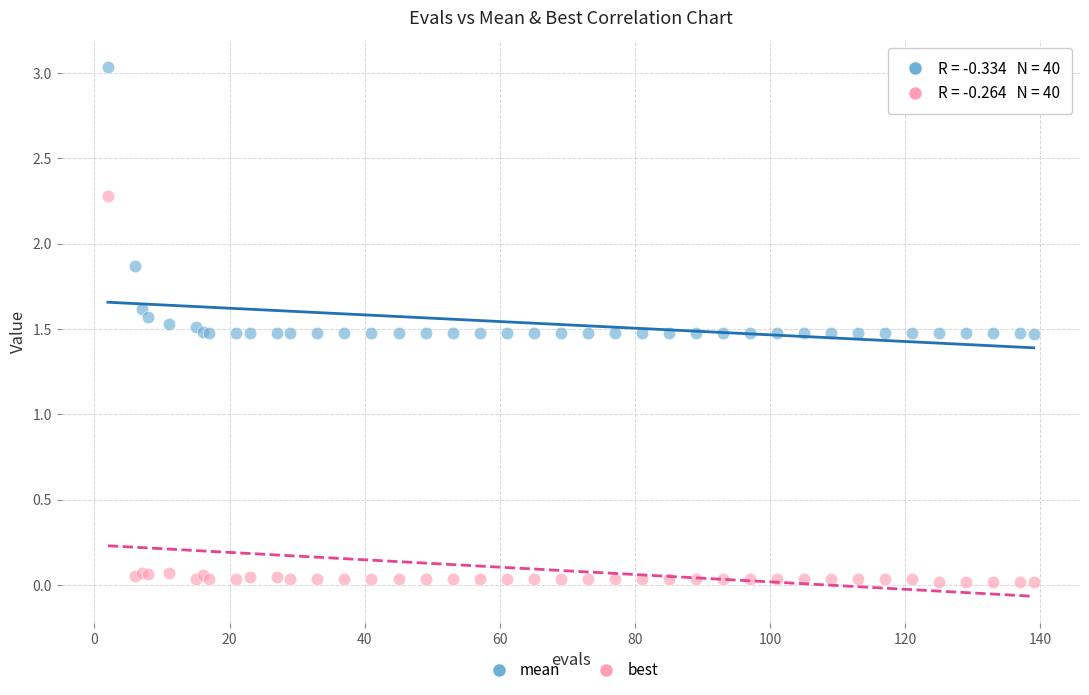

What are all the series names shown in the legend?

mean, best